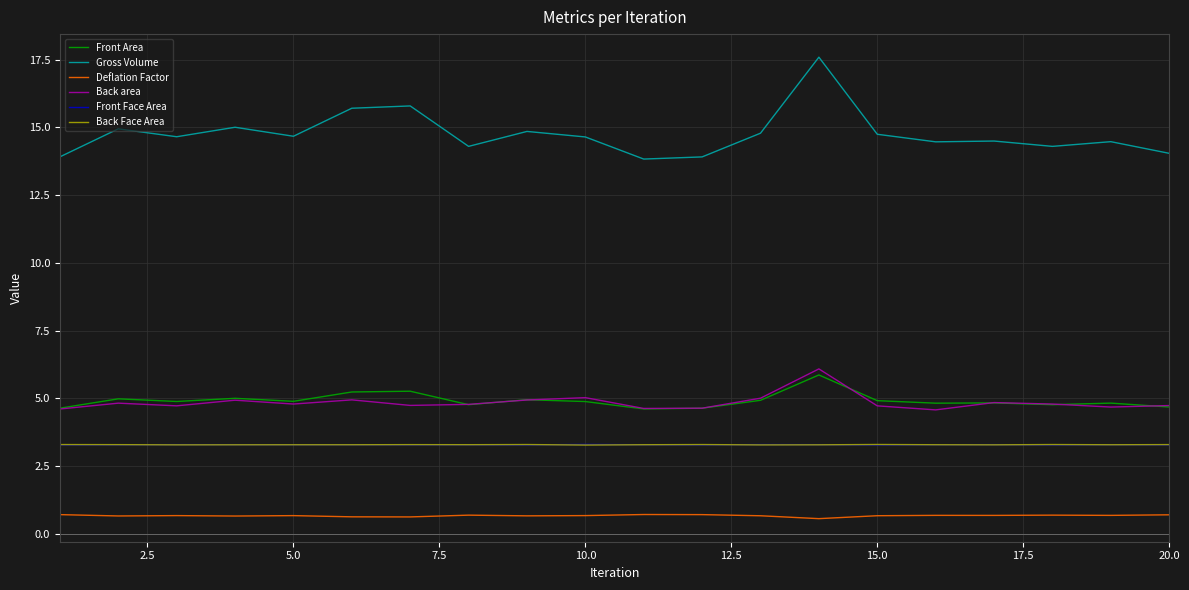

Which series has the widest spread of values?

Gross Volume